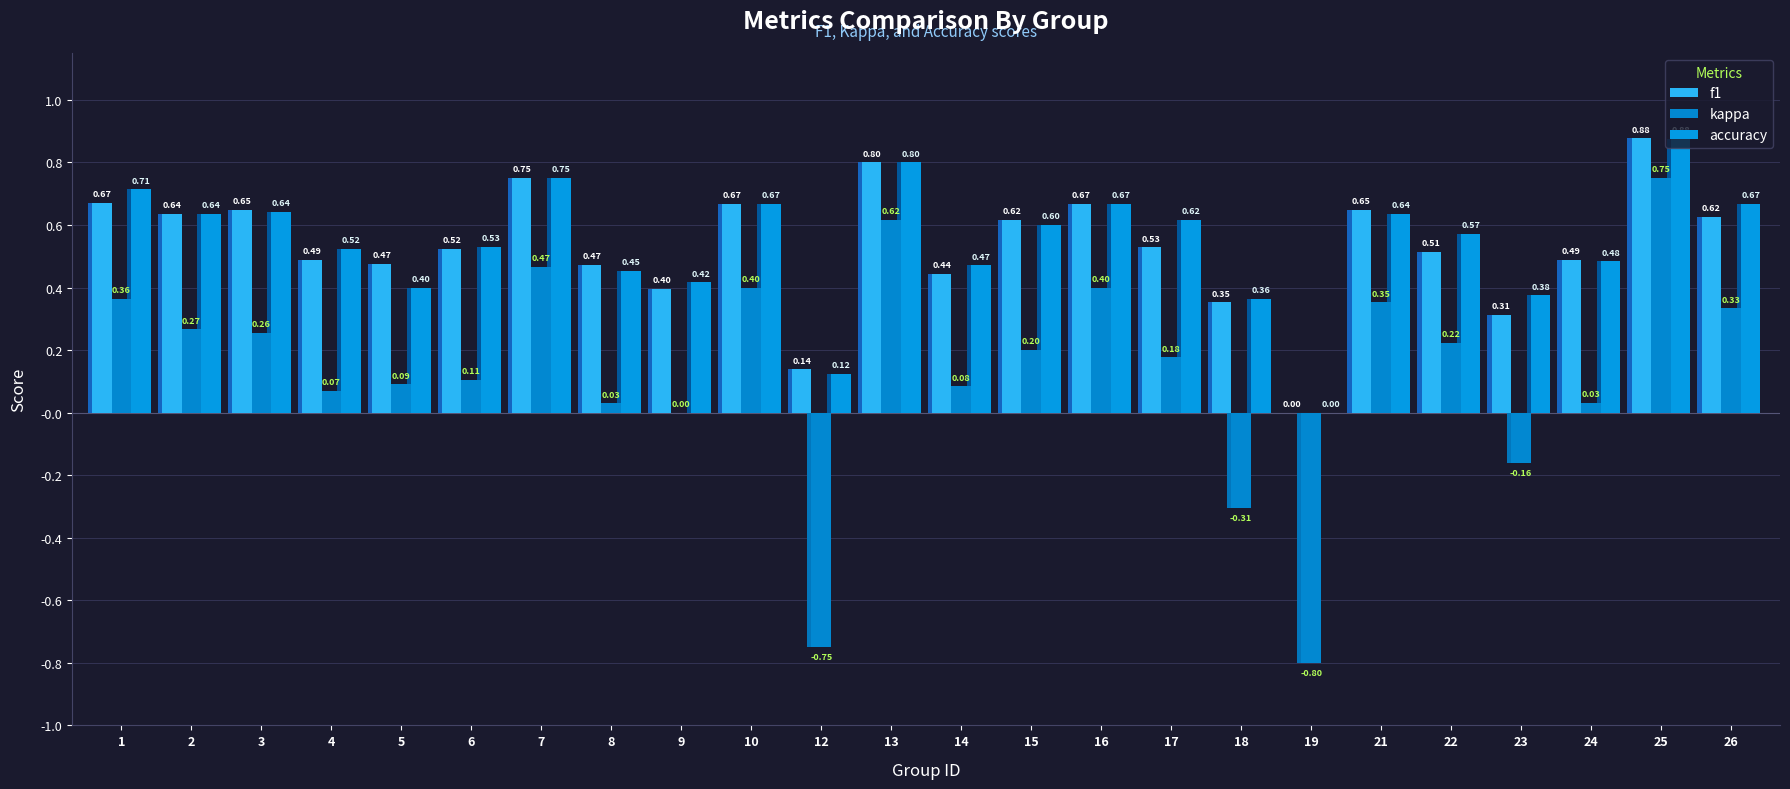

What is the smallest value displayed?

-0.8